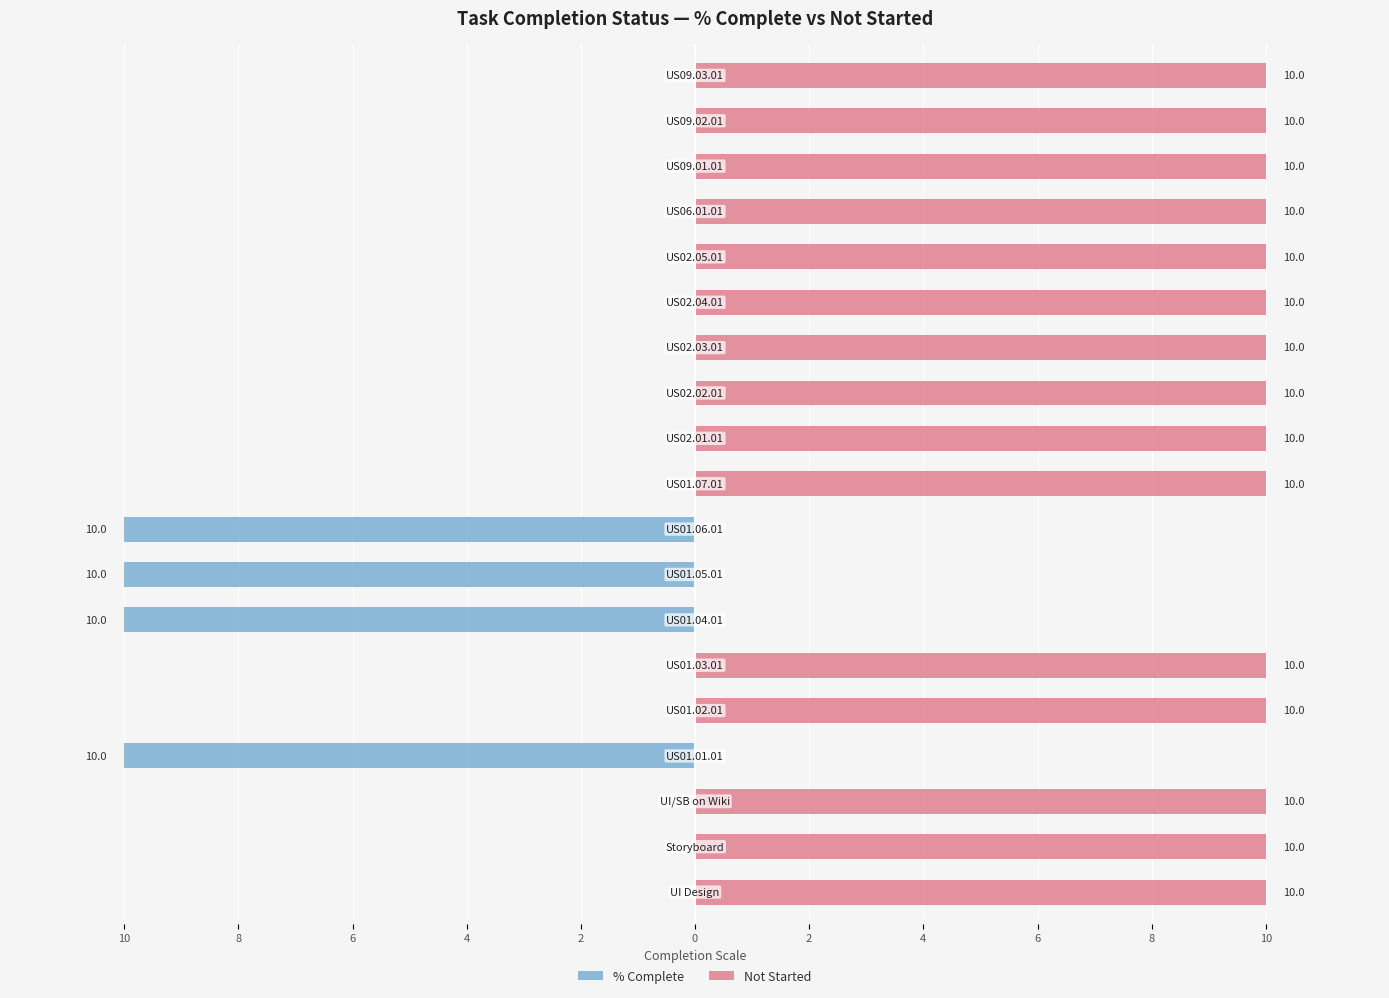

How many values in Not Started are above zero?

15